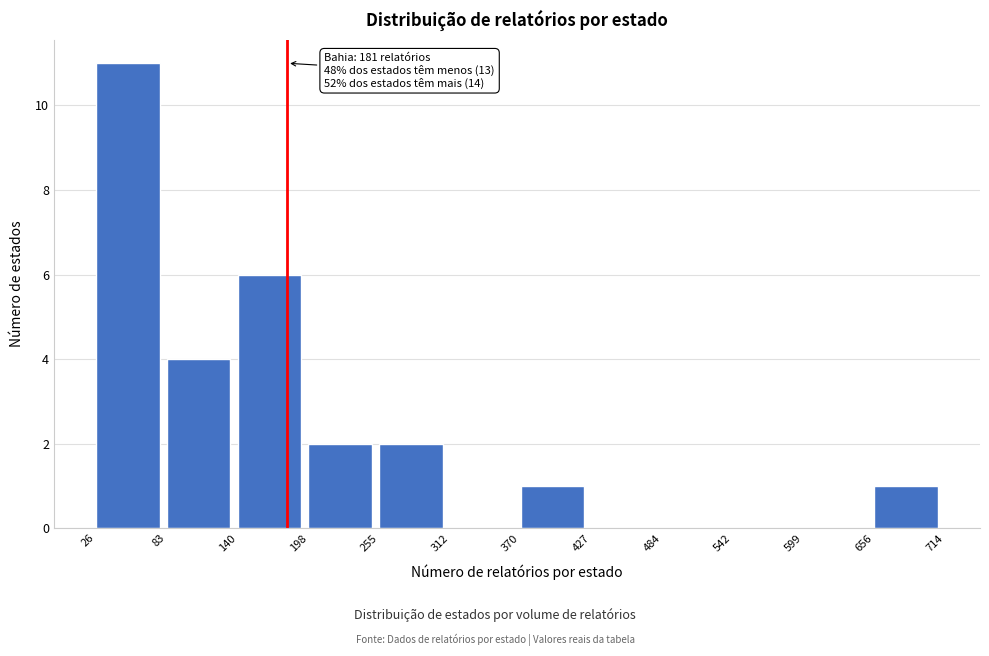

Over which range of the x-axis is the bar tallest?

26 to 83